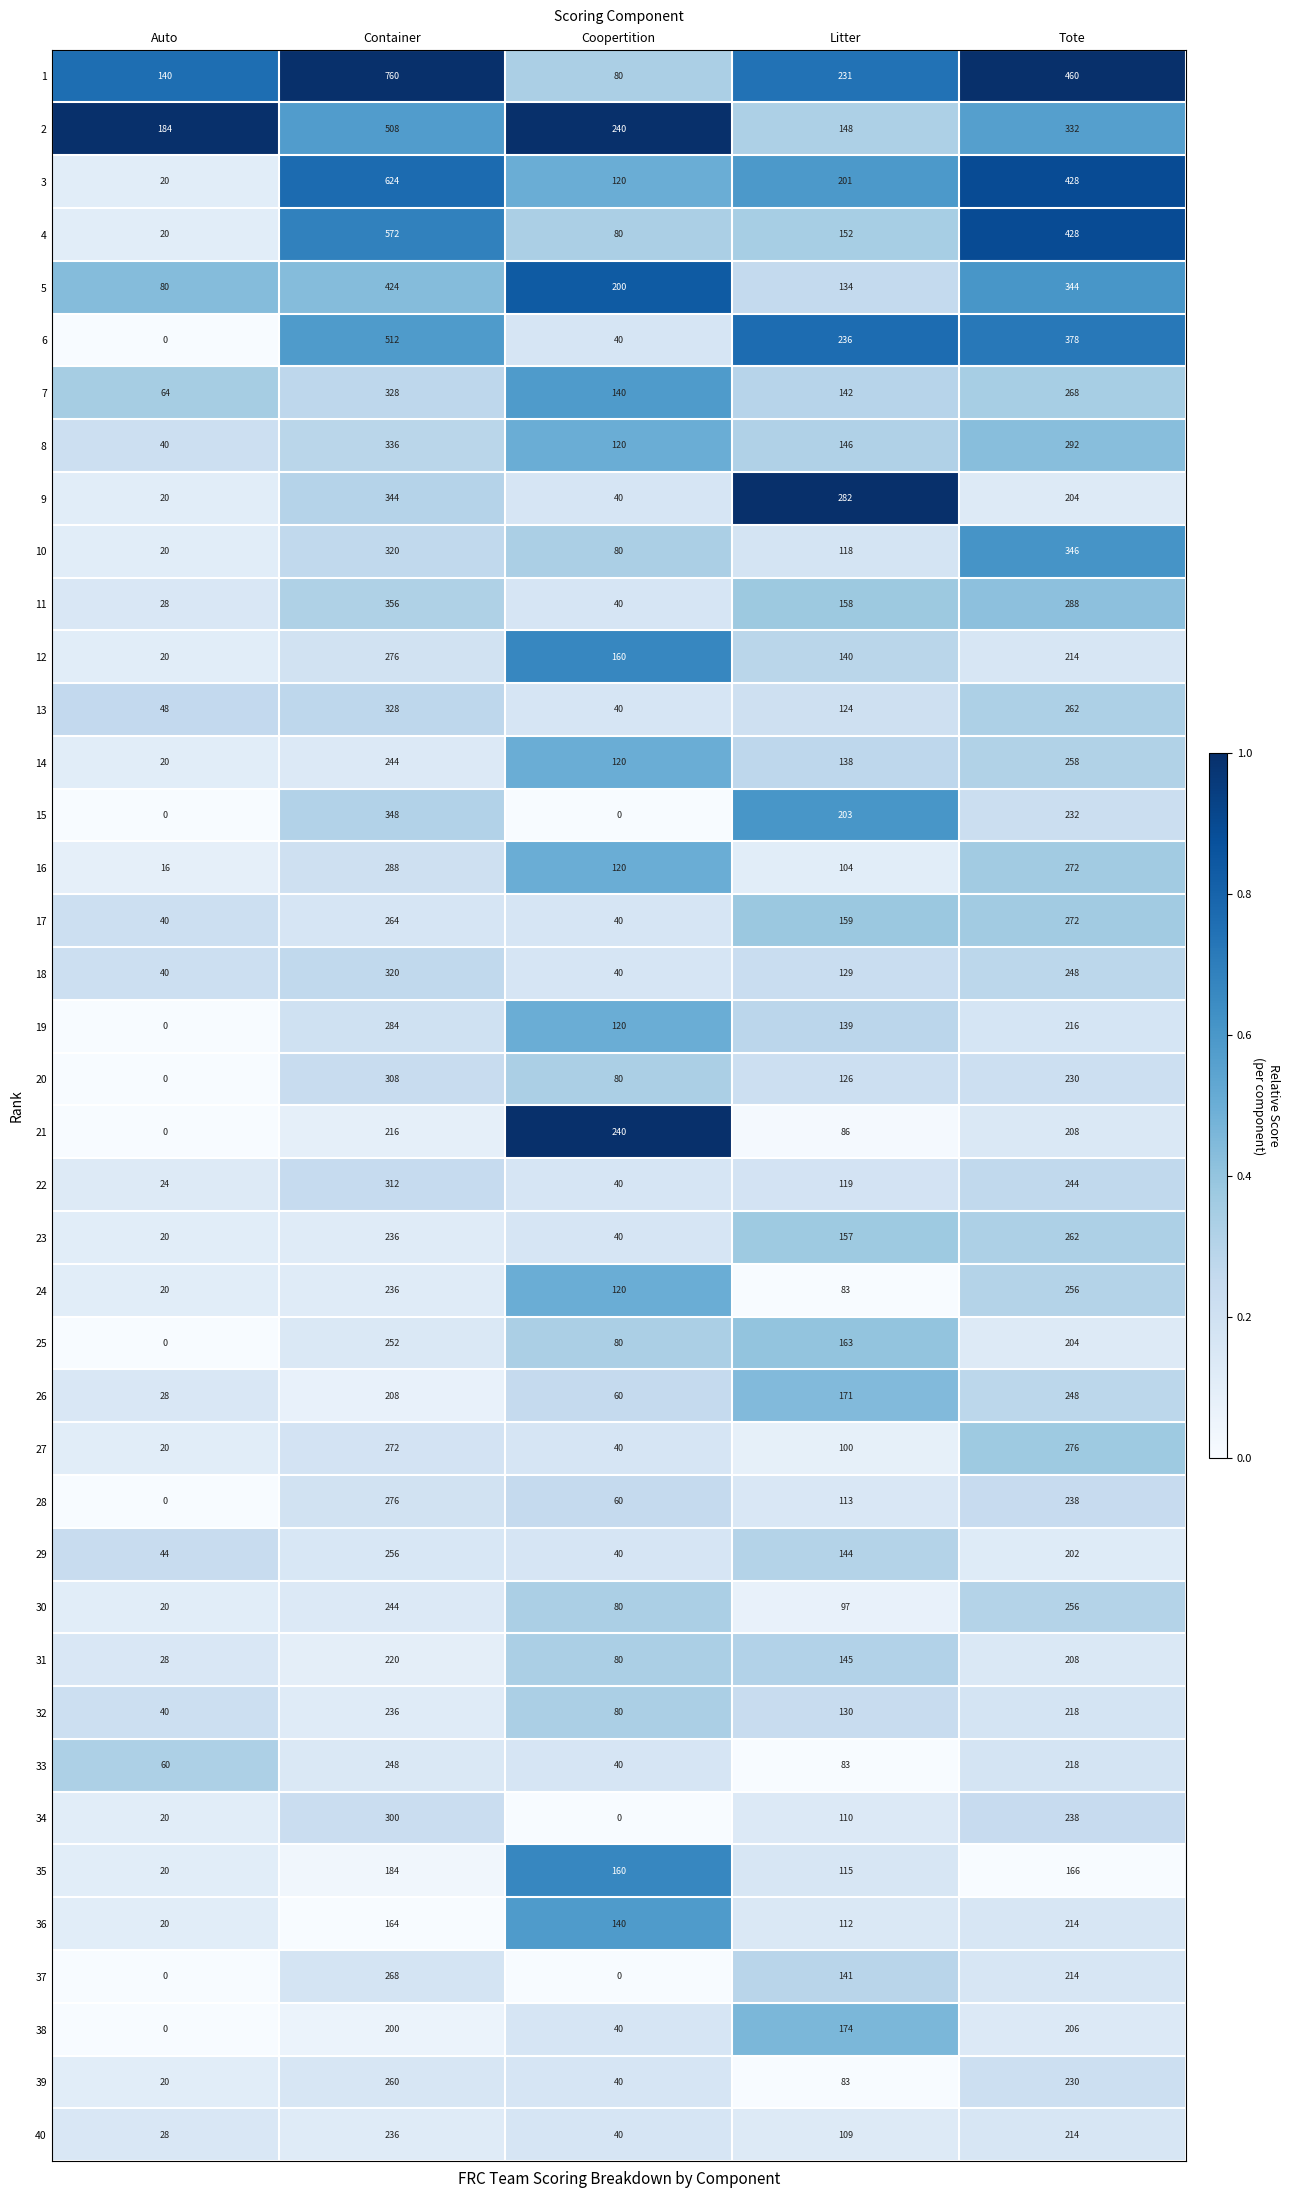

At which category is the sum across all series the highest?

Container